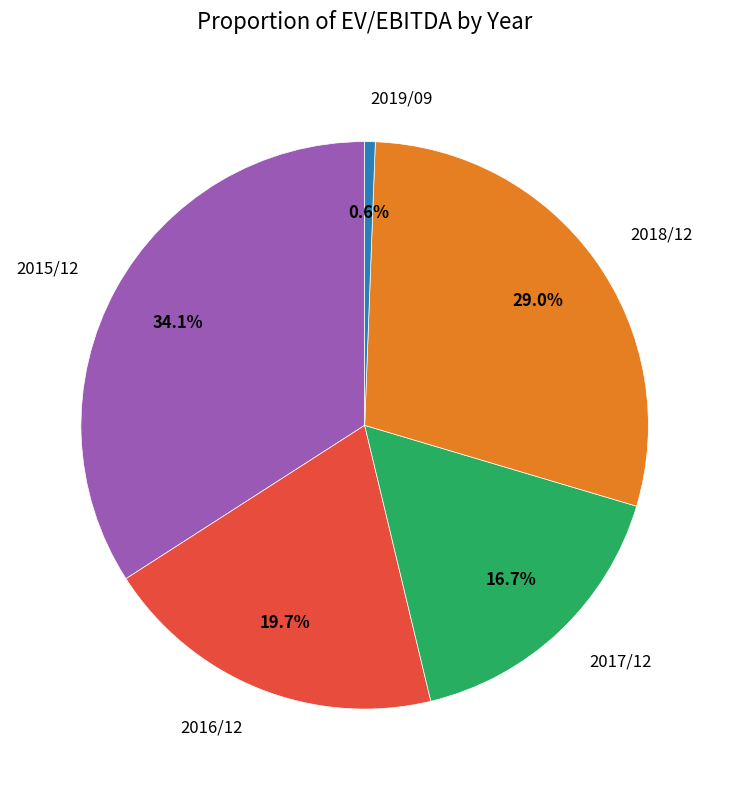

Is there a majority slice in this chart?

No